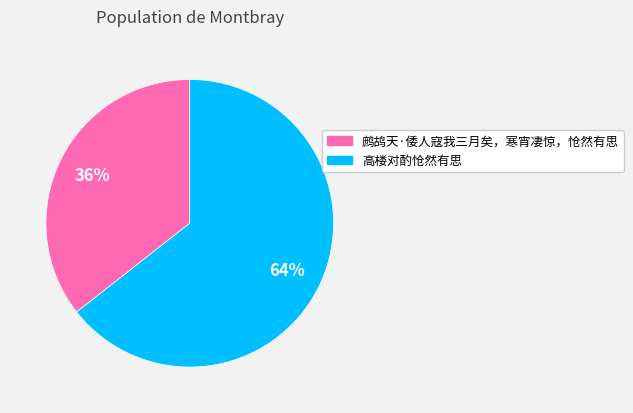

What percentage is the 鹧鸪天·倭人寇我三月矣，寒宵凄惊，怆然有思 slice, to the nearest percent?

36%